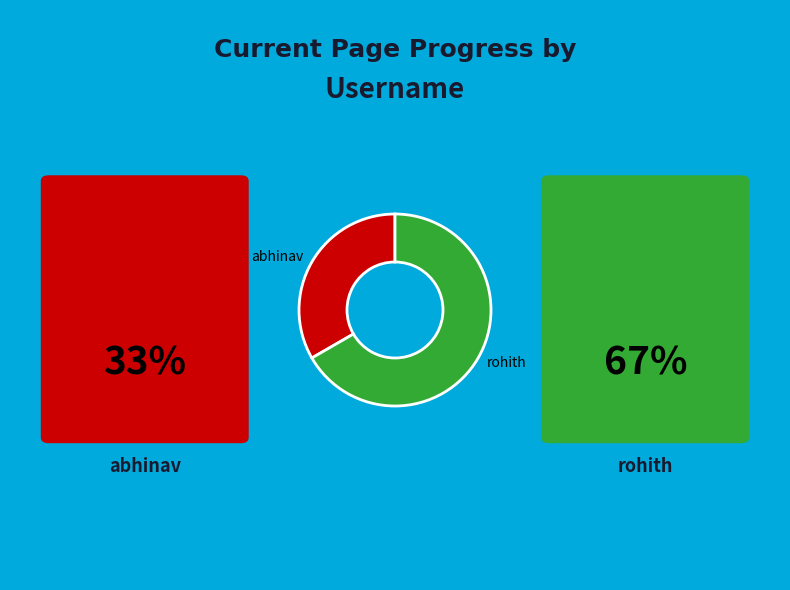

Combined, do abhinav and rohith account for over 50%?

Yes